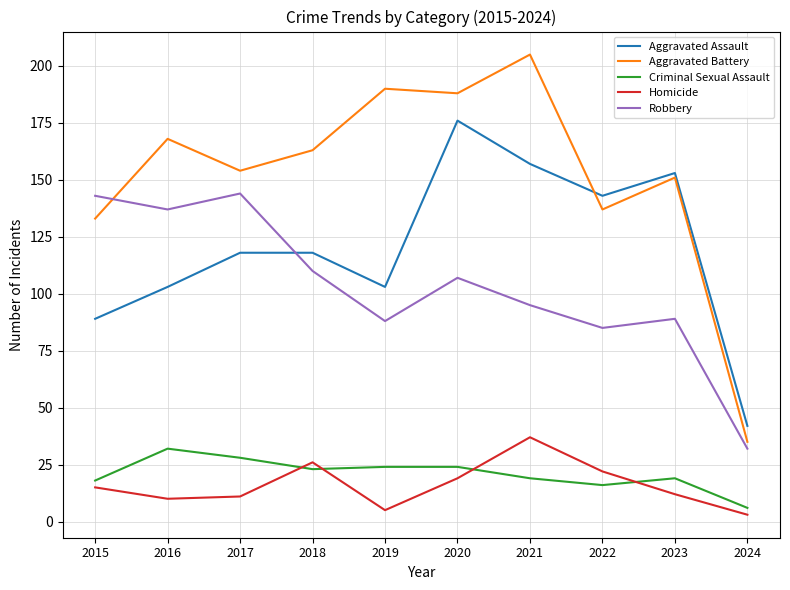

How many lines are shown in the chart?

5